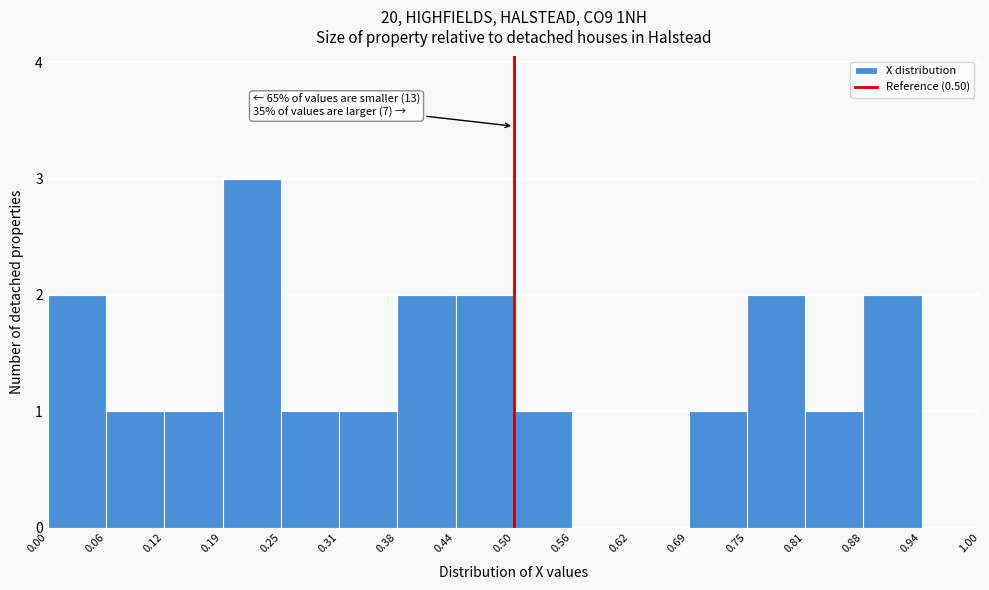

Which range on the x-axis has the tallest bar?

0.19 to 0.25